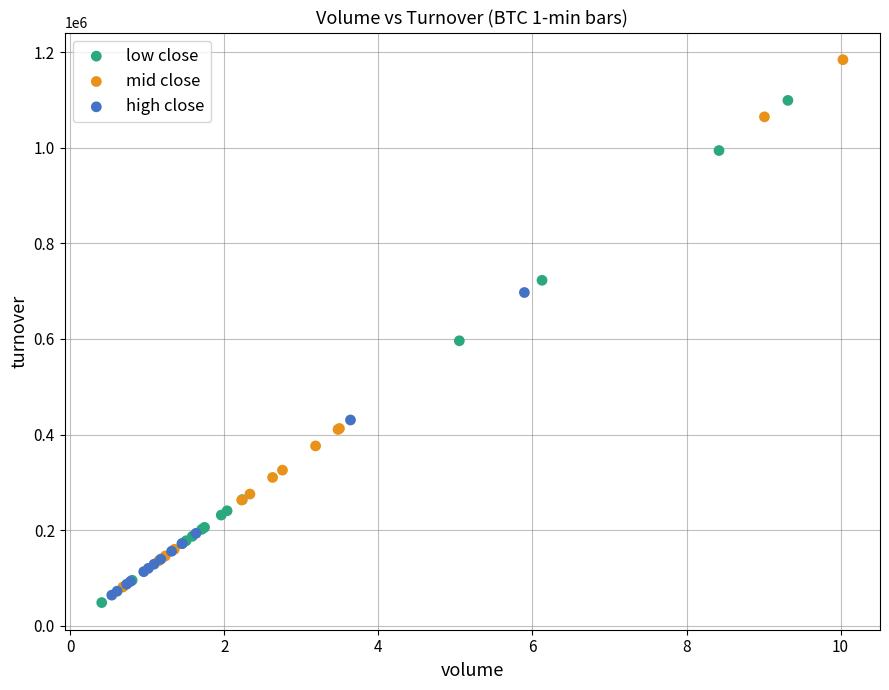

What are all the series names shown in the legend?

low close, mid close, high close